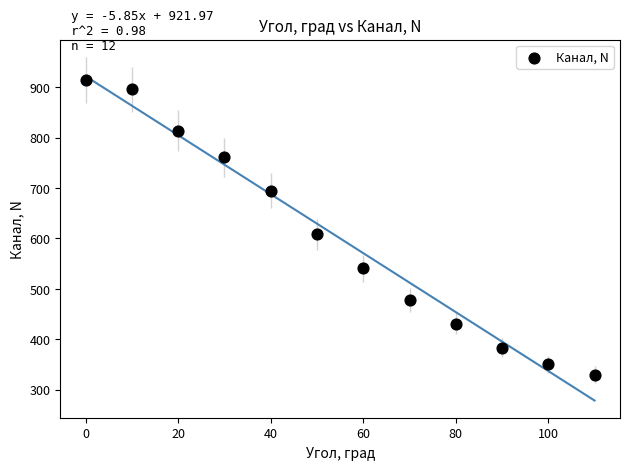

What is the average X value?

55